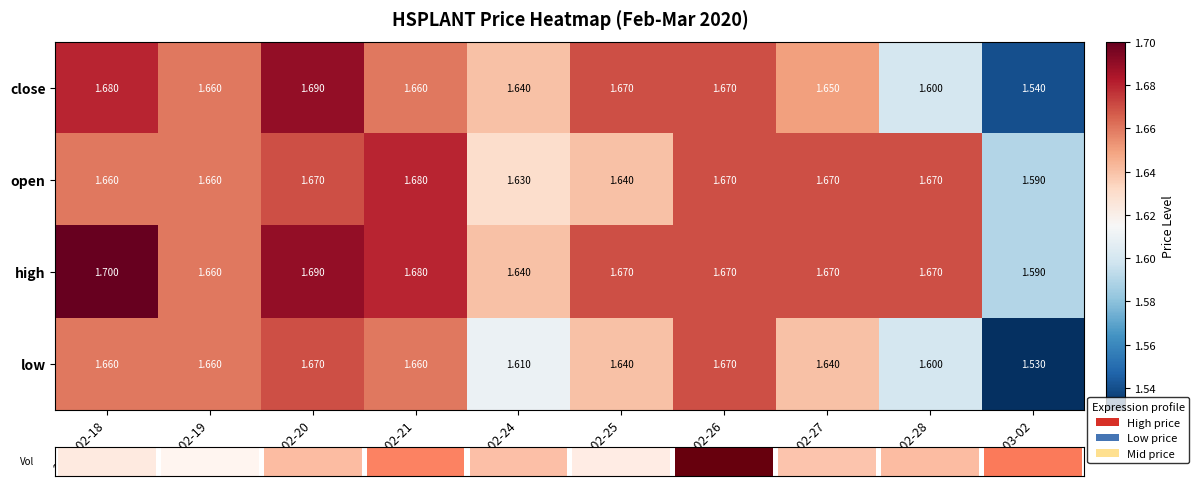

Which category has the lowest value across all series?

2020-03-02